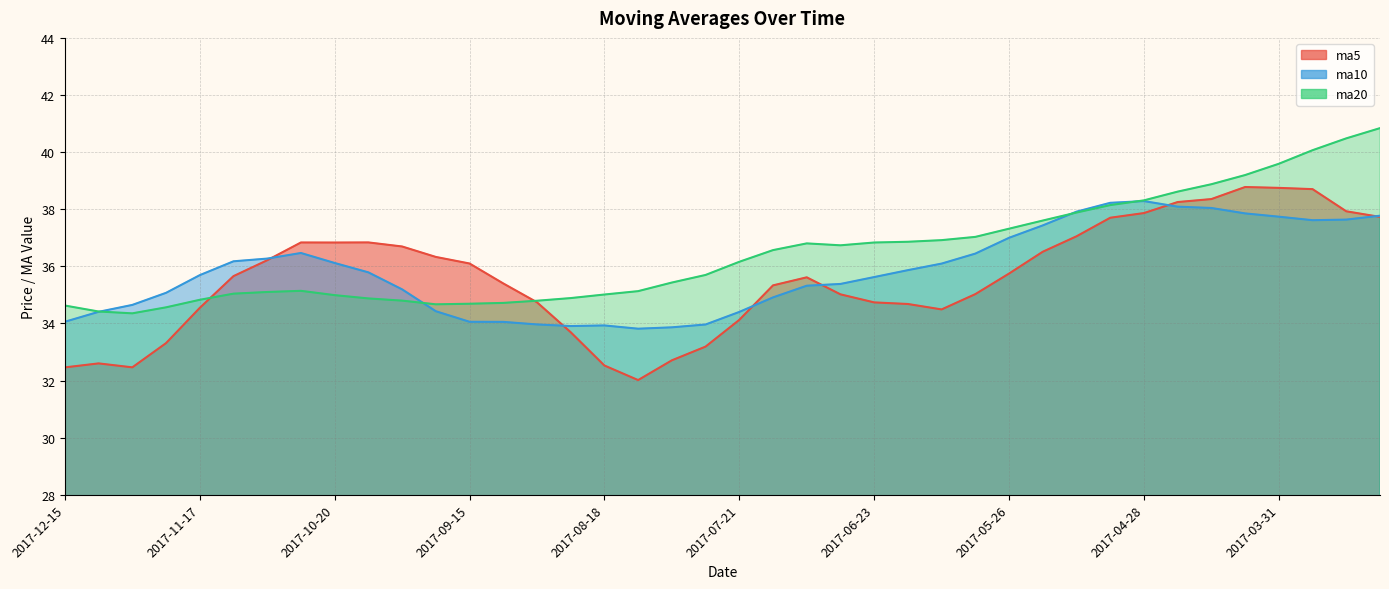

How many lines are shown in the chart?

3